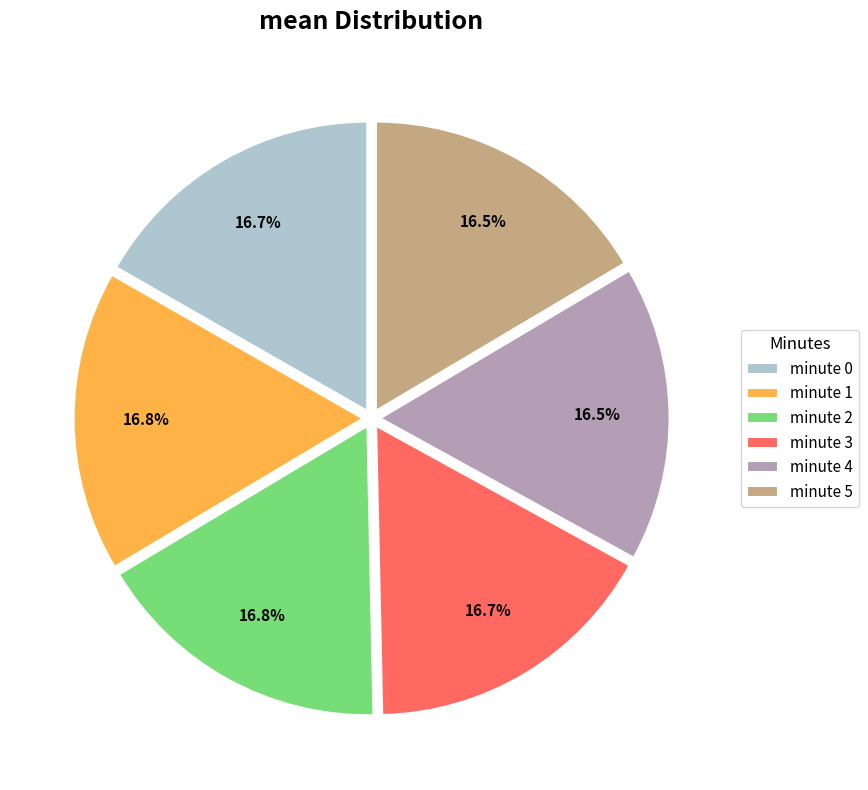

Count the number of slices in the pie.

6